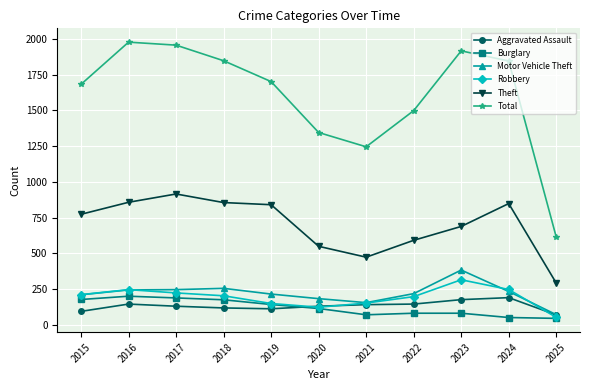

What is the maximum value shown in the chart?

1978